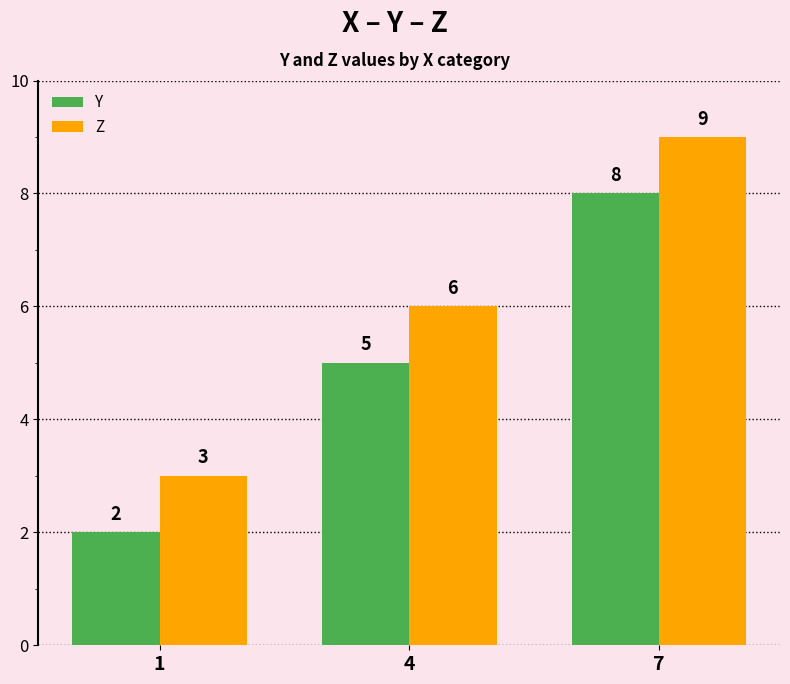

Is it true that Y equals 2 at 4?

False